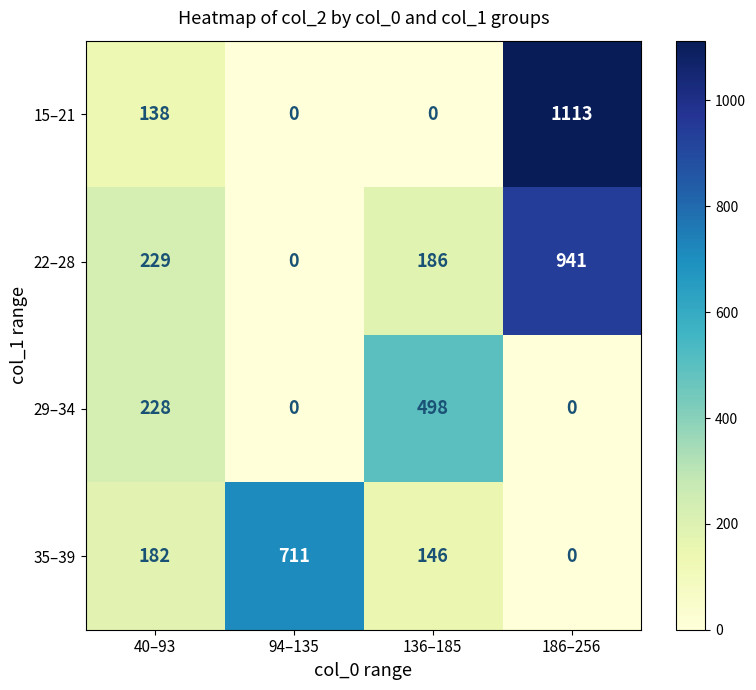

List the series in order of their overall mean, highest first.

22–28, 15–21, 35–39, 29–34